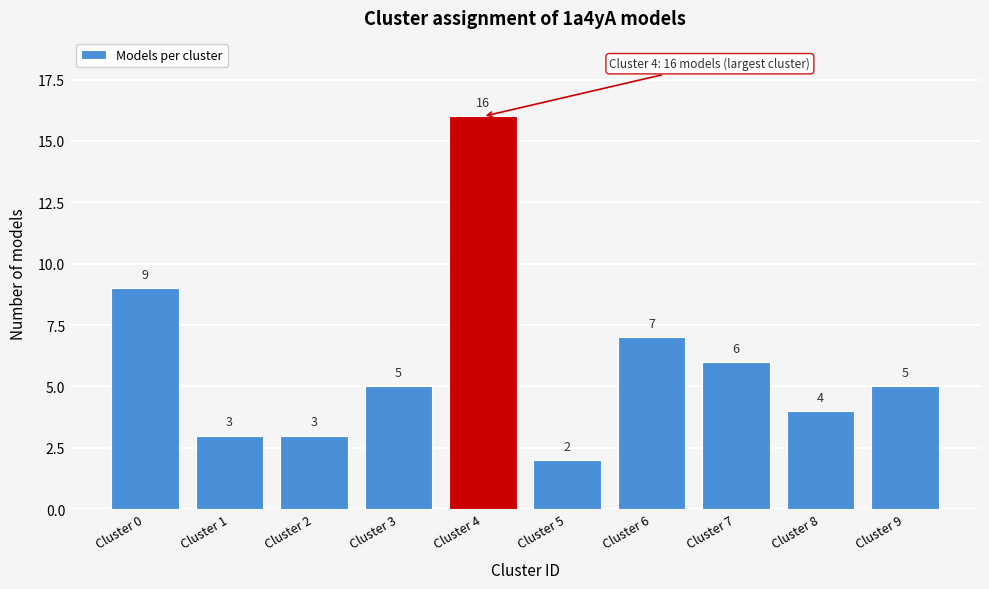

Reading right to left, list all the values displayed in this chart.

5	4	6	7	2	16	5	3	3	9